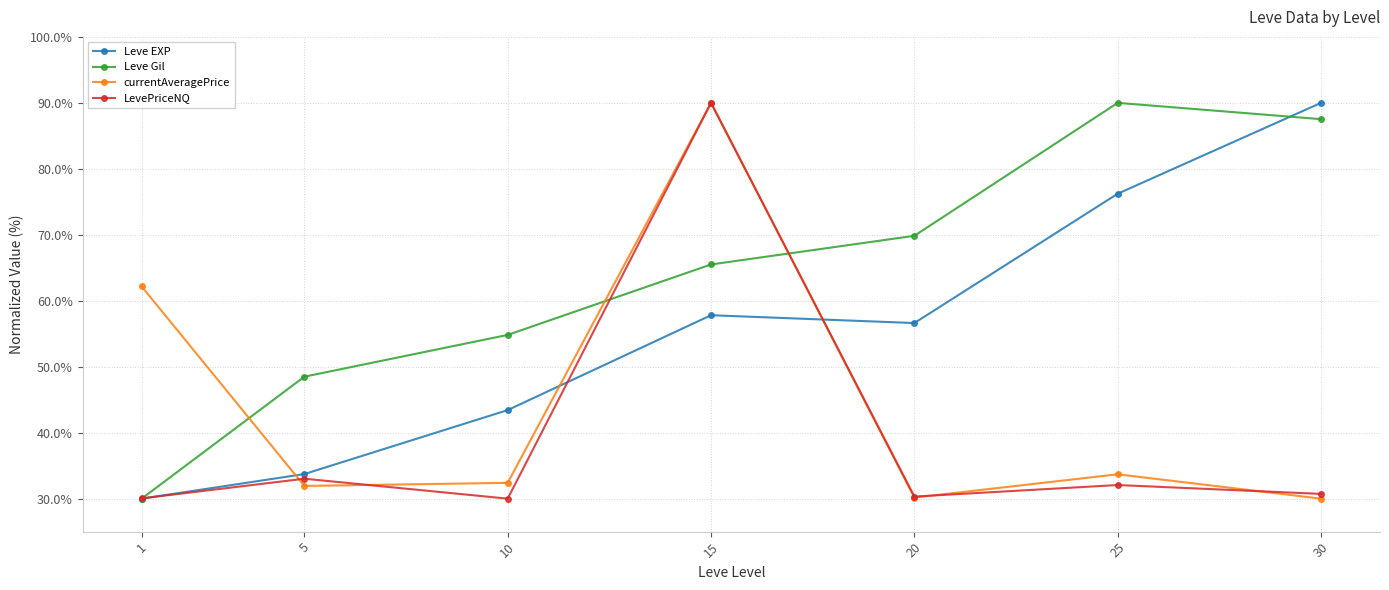

True or false: LevePriceNQ has a value of 33.0 at 5.

True